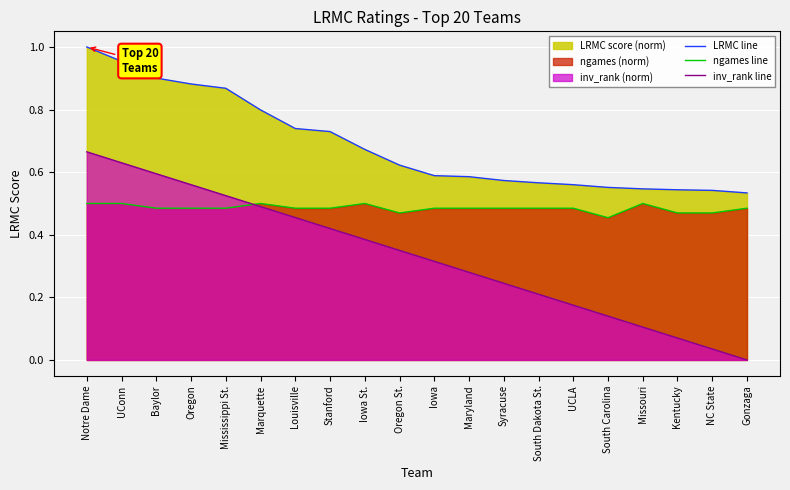

What is the difference between the maximum and minimum values in the inv_rank line series?

0.7